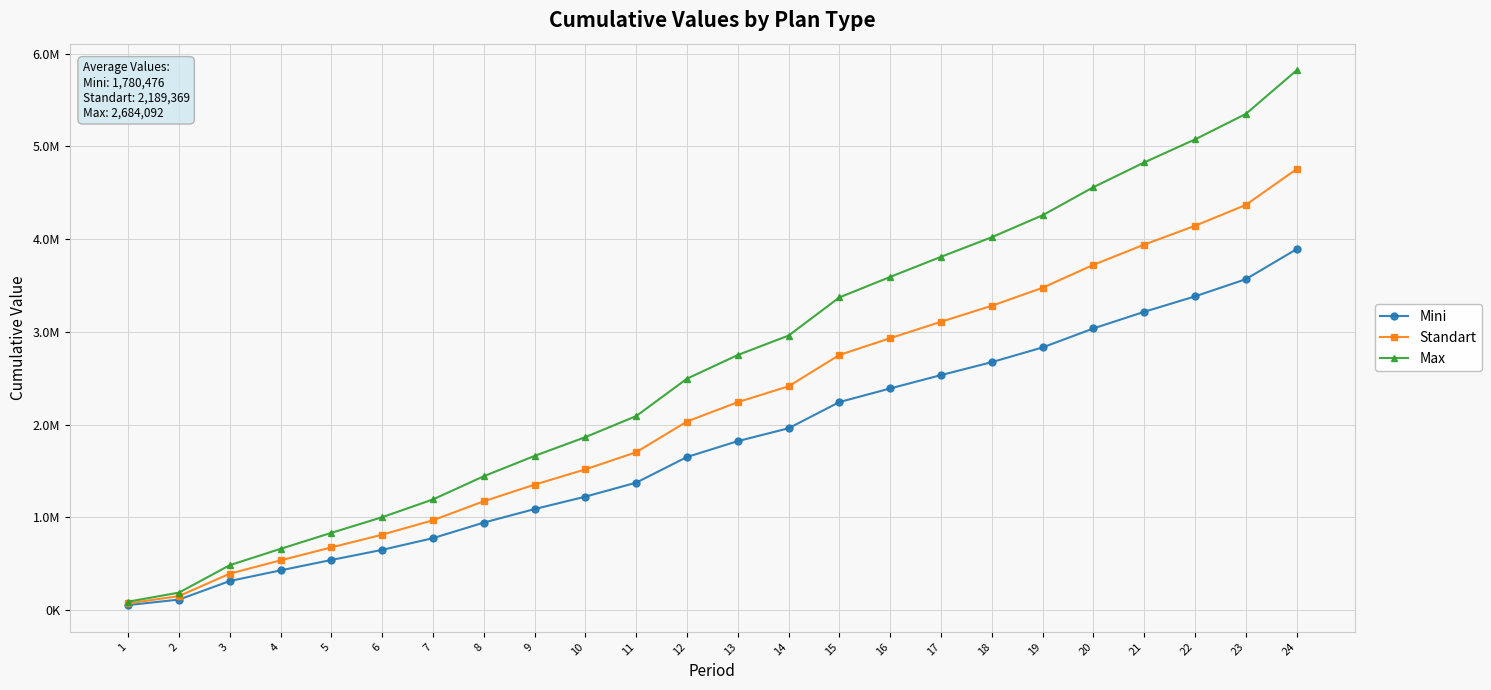

What are all the series names shown in the legend?

Mini, Standart, Max